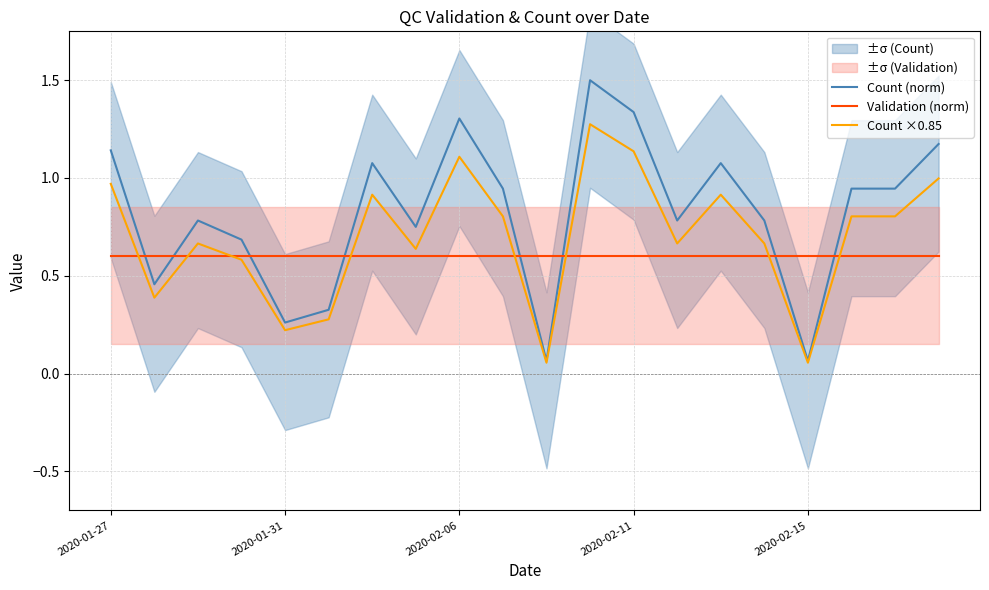

Which category has the lowest value in the Validation (norm) series?

2020-01-27